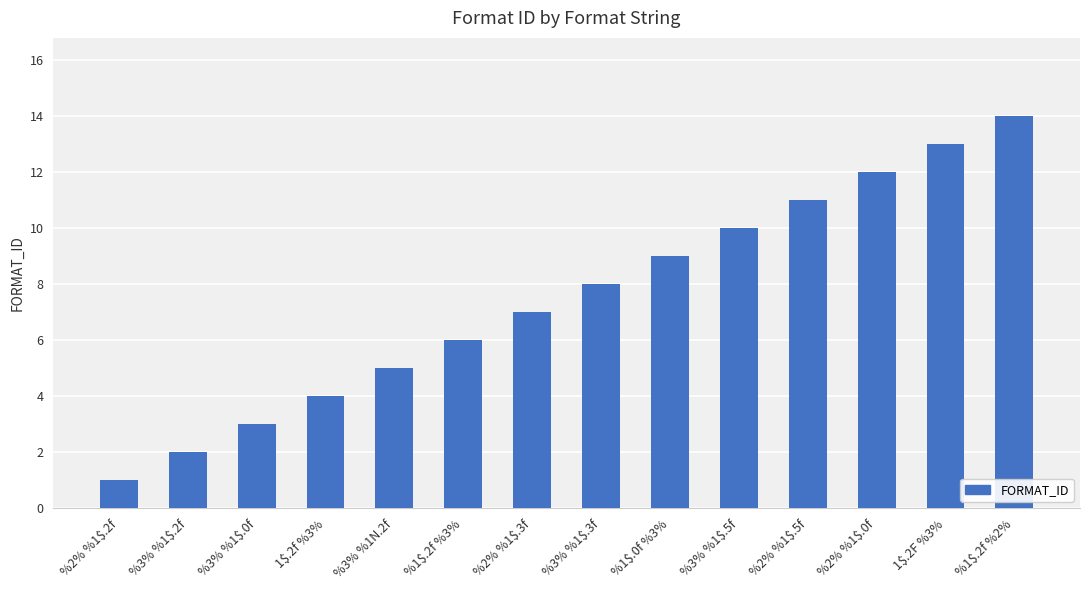

What is the difference between the second highest and second lowest values?

11